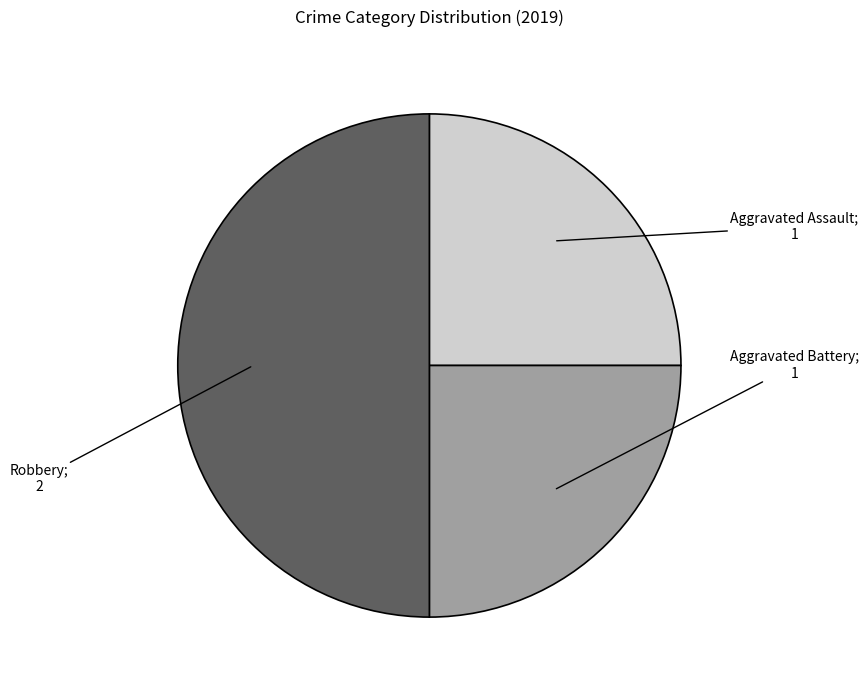

Which category has the smallest portion of the pie?

Aggravated Assault